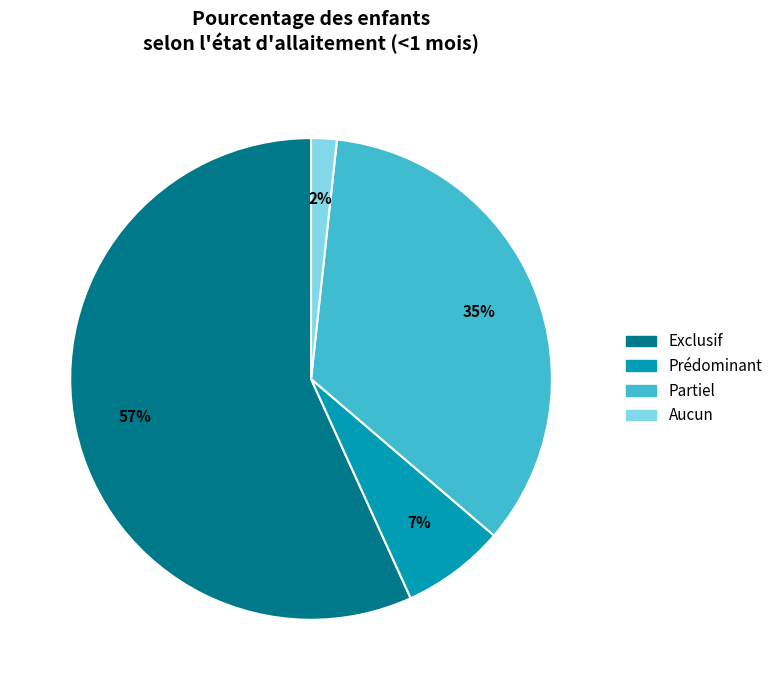

To the nearest percent, what is the average slice percentage?

25%